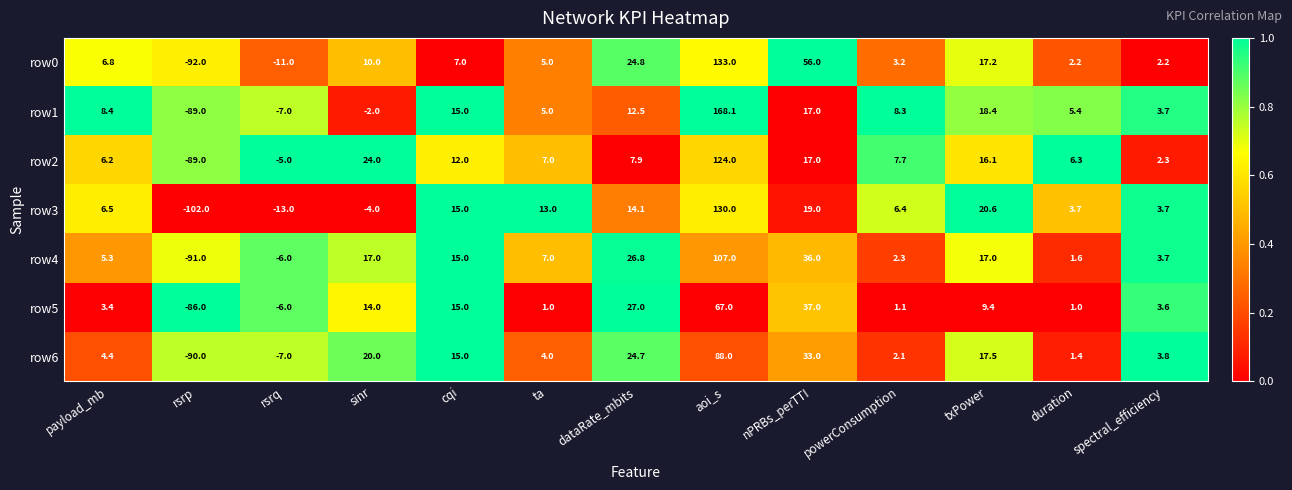

What is the sum of the row0 values at payload_mb and cqi?

13.8